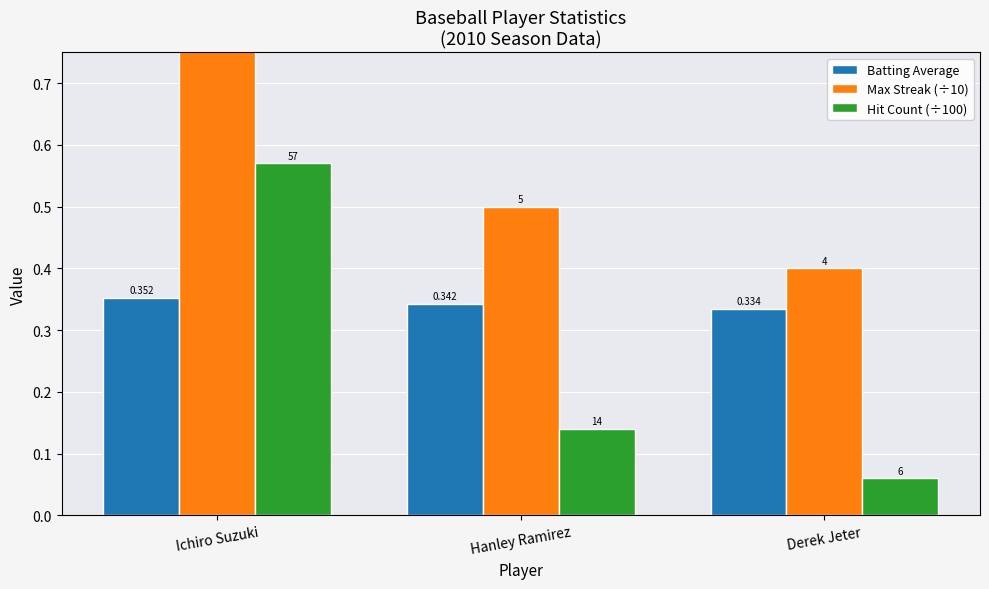

How many bars are there in total?

9